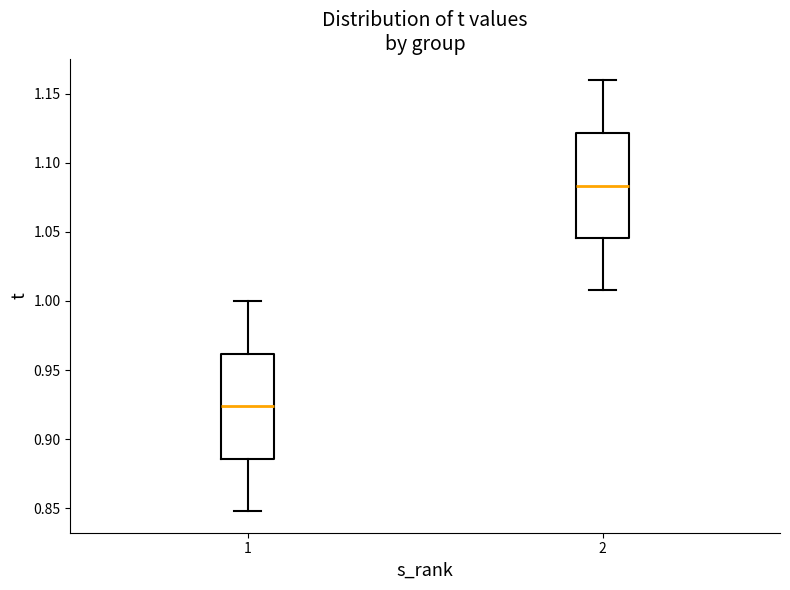

Where does the lower whisker of the box at x = 2 end on the y-axis? The values are not printed on the chart, so give them approximately, as read against the axis.

1.010